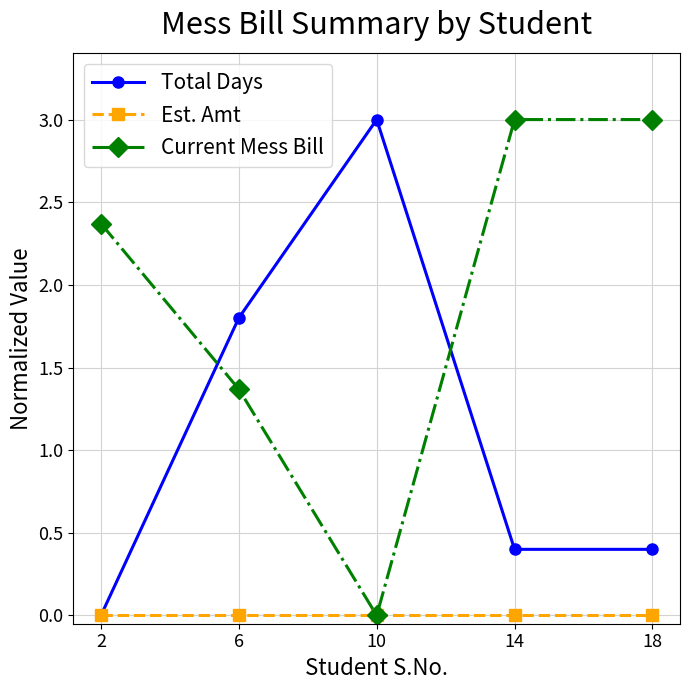

What is the difference between the maximum and minimum values in the Current Mess Bill series?

3.0